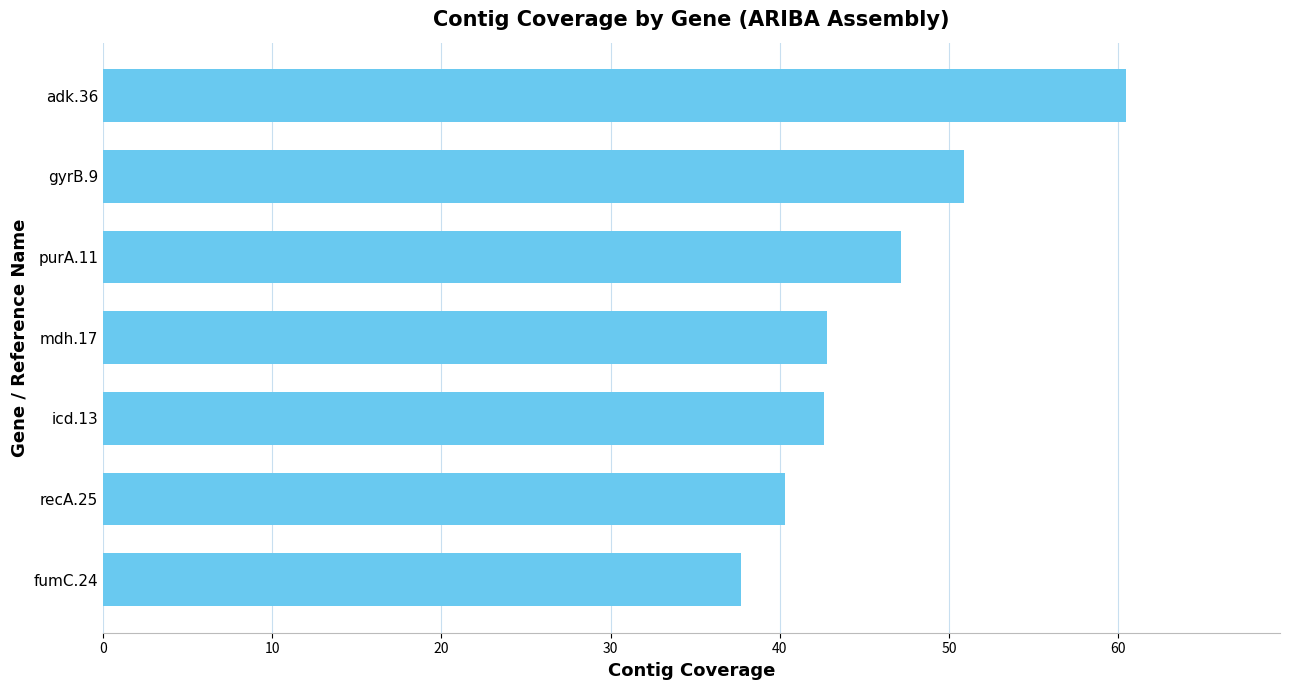

Which has a higher value, icd.13 or purA.11?

purA.11